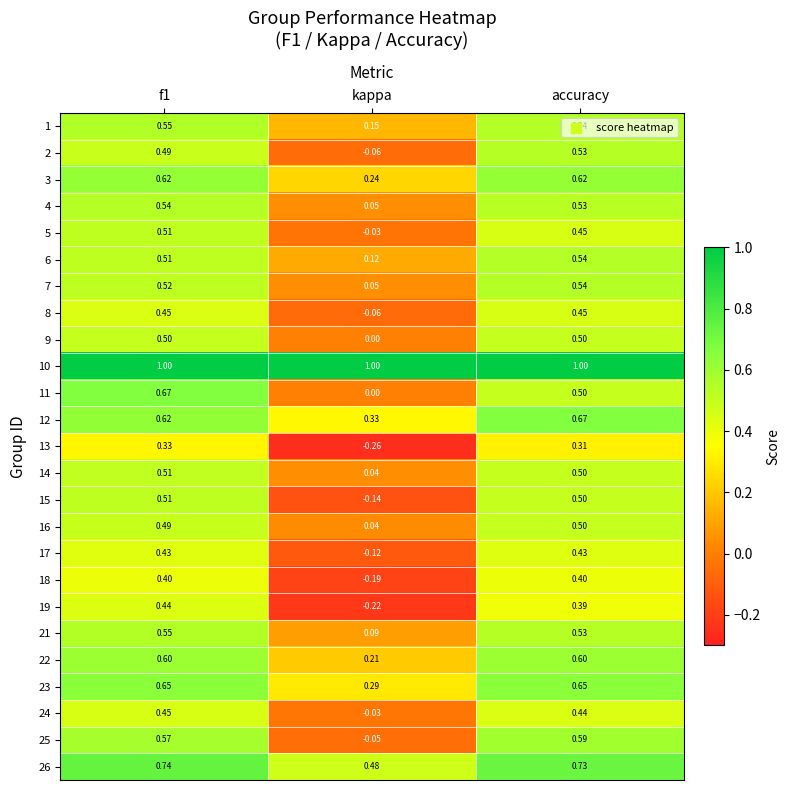

Where is 9 nearest to the value 0?

kappa